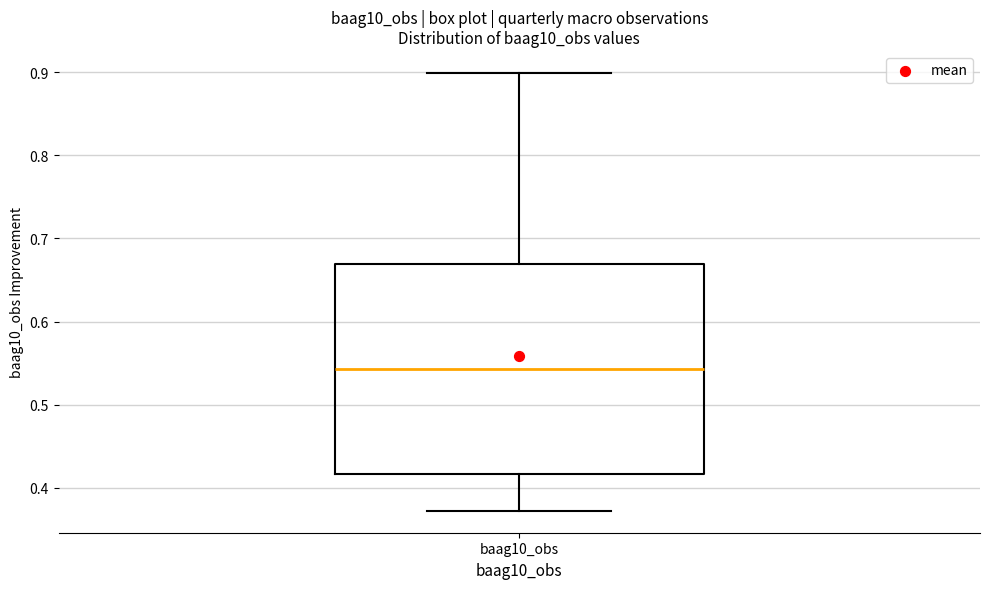

Where does the median line of the box for baag10_obs sit on the y-axis? The values are not printed on the chart, so give them approximately, as read against the axis.

0.54